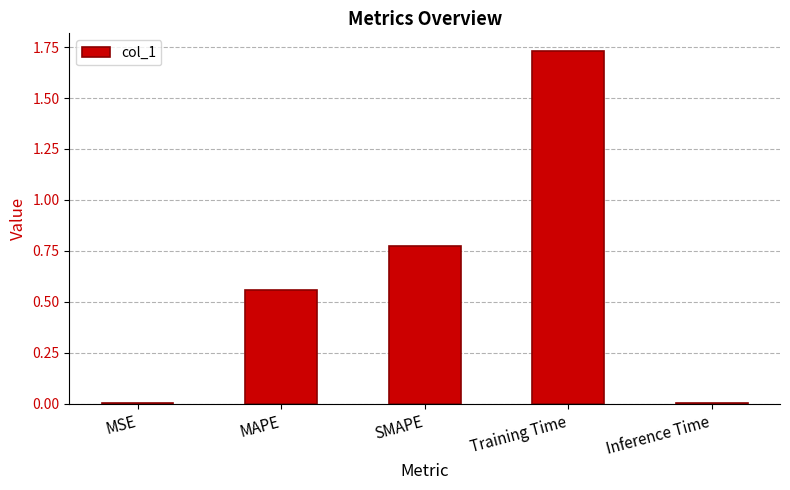

Which category has the highest value across all series?

Training Time